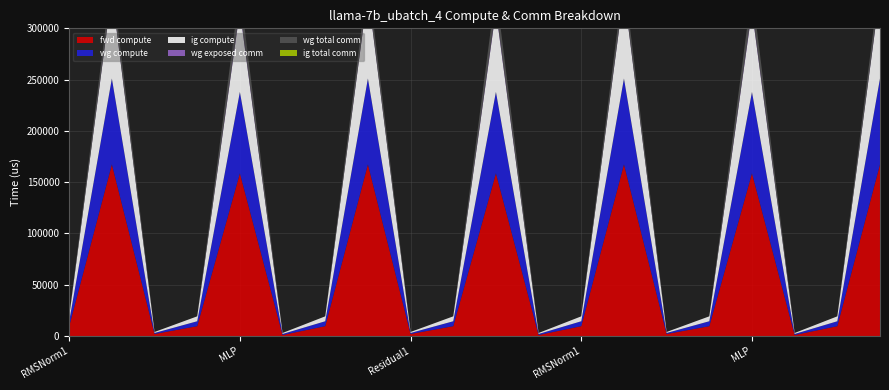

Reading right to left, transcribe all the data shown in this chart.

fwd compute: 167392.0	9584.6	980.6	158677.4	9584.6	1961.1	167392.0	9584.6	980.6	158677.4	9584.6	1961.1	167392.0	9584.6	980.6	158677.4	9584.6	1961.1	167392.0	9584.6
wg compute: 83696.0	4792.3	980.6	79338.7	4792.3	980.6	83696.0	4792.3	980.6	79338.7	4792.3	980.6	83696.0	4792.3	980.6	79338.7	4792.3	980.6	83696.0	4792.3
ig compute: 83696.0	4792.3	980.6	79338.7	4792.3	980.6	83696.0	4792.3	980.6	79338.7	4792.3	980.6	83696.0	4792.3	980.6	79338.7	4792.3	980.6	83696.0	4792.3
wg exposed comm: 1435.2	0.0	0.0	2425.0	0.0	0.0	1435.2	0.0	0.0	2425.0	0.0	0.0	1435.2	0.0	0.0	2425.0	0.0	0.0	1435.2	0.0
wg total comm: 13591.5	0.0	0.0	17550.6	0.0	0.0	13591.5	0.0	0.0	17550.6	0.0	0.0	13591.5	0.0	0.0	17550.6	0.0	0.0	13591.5	0.0
ig total comm: 0.0	0.0	0.0	0.0	0.0	0.0	0.0	0.0	0.0	0.0	0.0	0.0	0.0	0.0	0.0	0.0	0.0	0.0	0.0	0.0